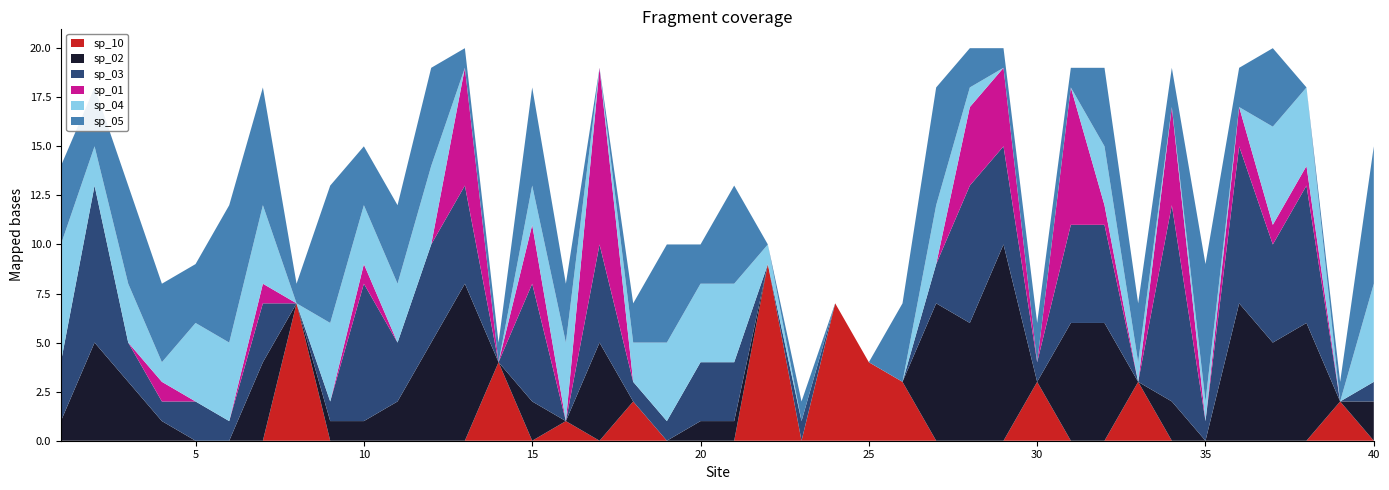

Reading left to right, list all the values displayed in this chart.

sp_10: 1=0	2=0	3=0	4=0	5=0	6=0	7=0	8=7	9=0	10=0	11=0	12=0	13=0	14=4	15=0	16=1	17=0	18=2	19=0	20=0	21=0	22=9	23=0	24=7	25=4	26=3	27=0	28=0	29=0	30=3	31=0	32=0	33=3	34=0	35=0	36=0	37=0	38=0	39=2	40=0
sp_02: 1=1	2=5	3=3	4=1	5=0	6=0	7=4	8=0	9=1	10=1	11=2	12=5	13=8	14=0	15=2	16=0	17=5	18=0	19=0	20=1	21=1	22=0	23=0	24=0	25=0	26=0	27=7	28=6	29=10	30=0	31=6	32=6	33=0	34=2	35=0	36=7	37=5	38=6	39=0	40=2
sp_03: 1=3	2=8	3=2	4=1	5=2	6=1	7=3	8=0	9=1	10=7	11=3	12=5	13=5	14=0	15=6	16=0	17=5	18=1	19=1	20=3	21=3	22=0	23=1	24=0	25=0	26=0	27=2	28=7	29=5	30=1	31=5	32=5	33=0	34=10	35=1	36=8	37=5	38=7	39=0	40=1
sp_01: 1=0	2=0	3=0	4=1	5=0	6=0	7=1	8=0	9=0	10=1	11=0	12=0	13=6	14=0	15=3	16=0	17=9	18=0	19=0	20=0	21=0	22=0	23=0	24=0	25=0	26=0	27=0	28=4	29=4	30=0	31=7	32=1	33=0	34=5	35=0	36=2	37=1	38=1	39=0	40=0
sp_04: 1=6	2=2	3=3	4=1	5=4	6=4	7=4	8=0	9=4	10=3	11=3	12=4	13=0	14=0	15=2	16=4	17=0	18=2	19=4	20=4	21=4	22=1	23=0	24=0	25=0	26=0	27=3	28=1	29=0	30=0	31=0	32=3	33=1	34=0	35=1	36=0	37=5	38=4	39=0	40=5
sp_05: 1=4	2=3	3=5	4=4	5=3	6=7	7=6	8=1	9=7	10=3	11=4	12=5	13=1	14=1	15=5	16=3	17=0	18=2	19=5	20=2	21=5	22=0	23=1	24=0	25=0	26=4	27=6	28=2	29=1	30=2	31=1	32=4	33=3	34=2	35=7	36=2	37=4	38=0	39=1	40=7